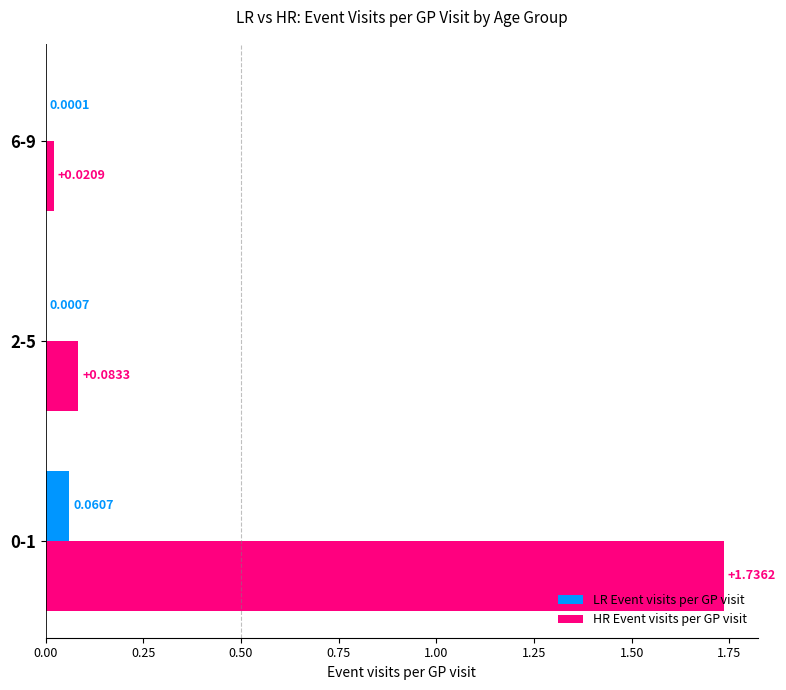

Between 0-1 and 2-5, which series saw the biggest shift?

HR Event visits per GP visit